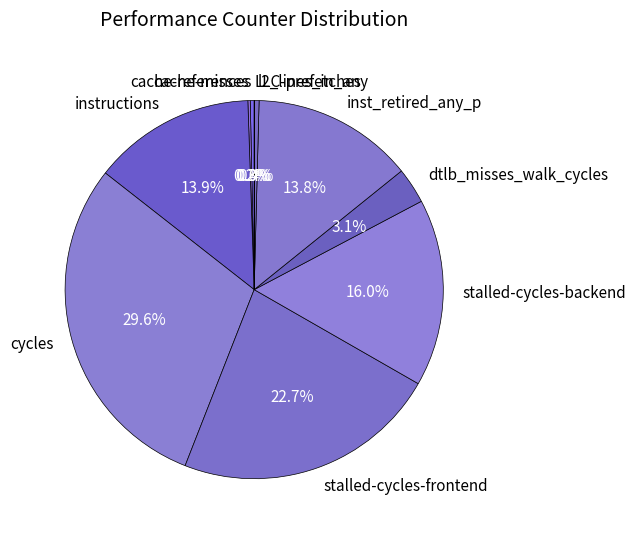

Does instructions represent more than half of the total?

No